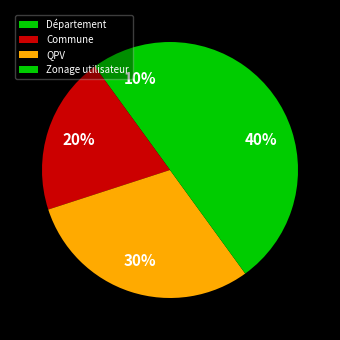

What is the change in value from Département to QPV?

+2